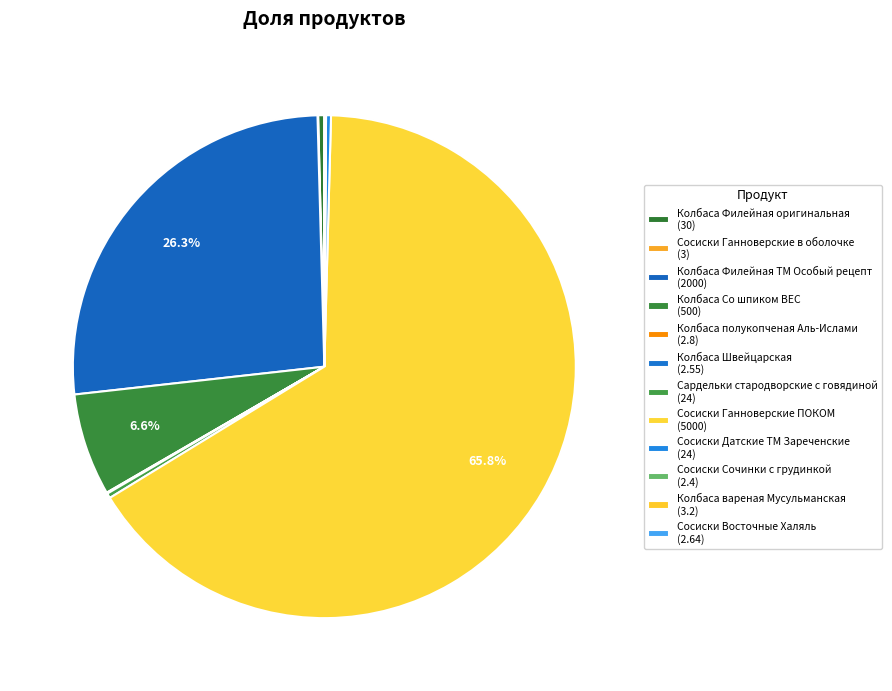

Is it true that Сосиски Ганноверские в оболочке is 12% of the pie?

False